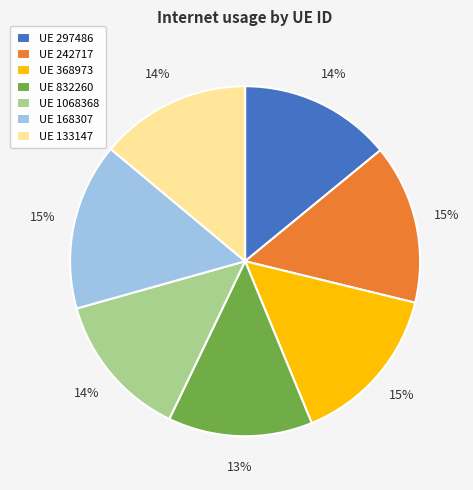

How many segments does this pie chart have?

7